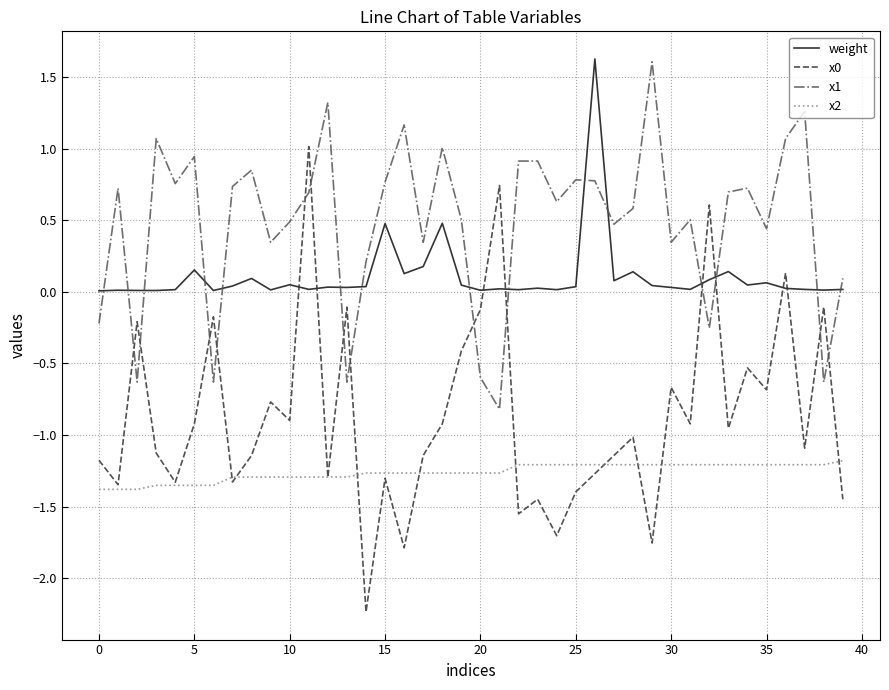

What is the maximum value for x2?

-1.2